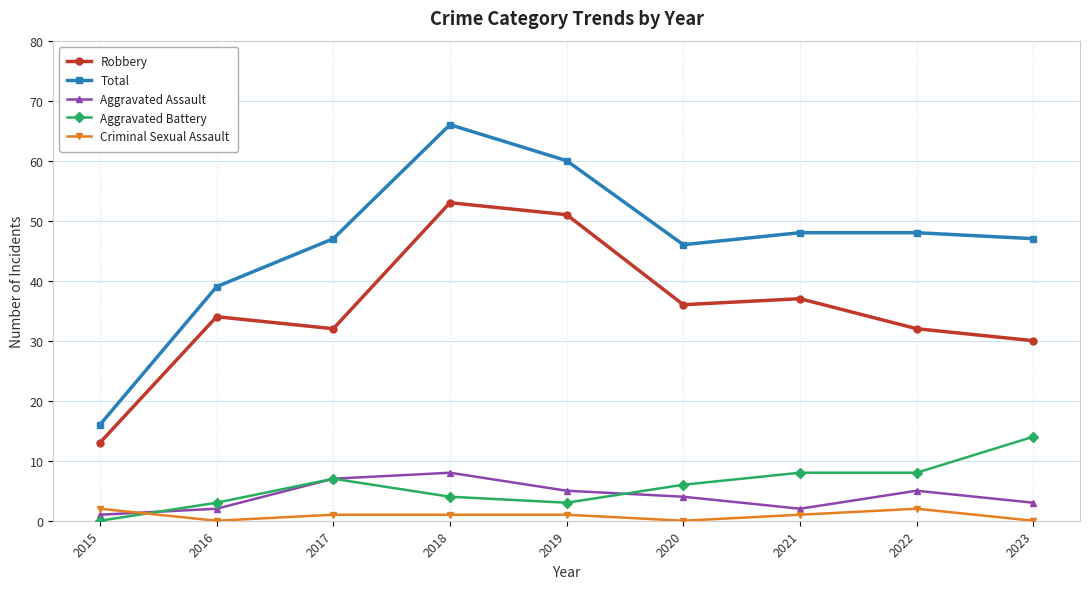

Does the chart display data point markers on the line(s)?

Yes